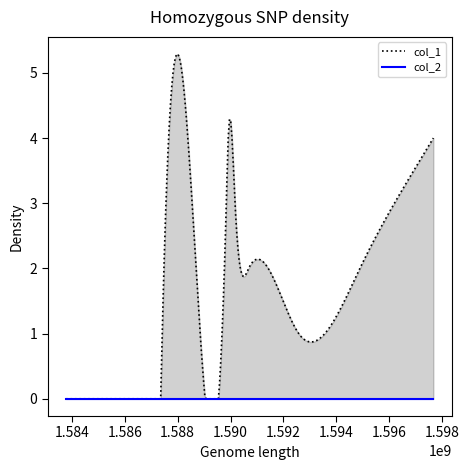

Reading left to right, what are all the values shown in this chart?

col_1: 0	1	2	3	4	3	2	1	2	3	4
col_2: 0	0	0	0	0	0	0	0	0	0	0